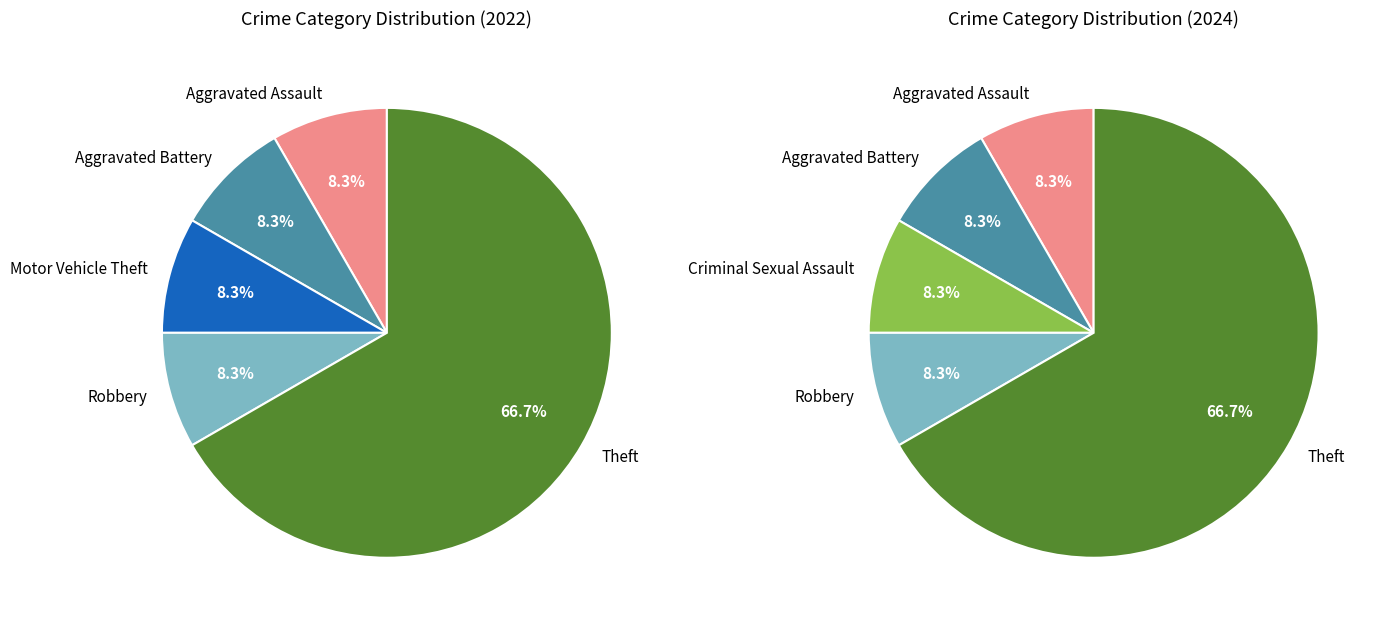

Which slice represents more than half of the pie?

Theft